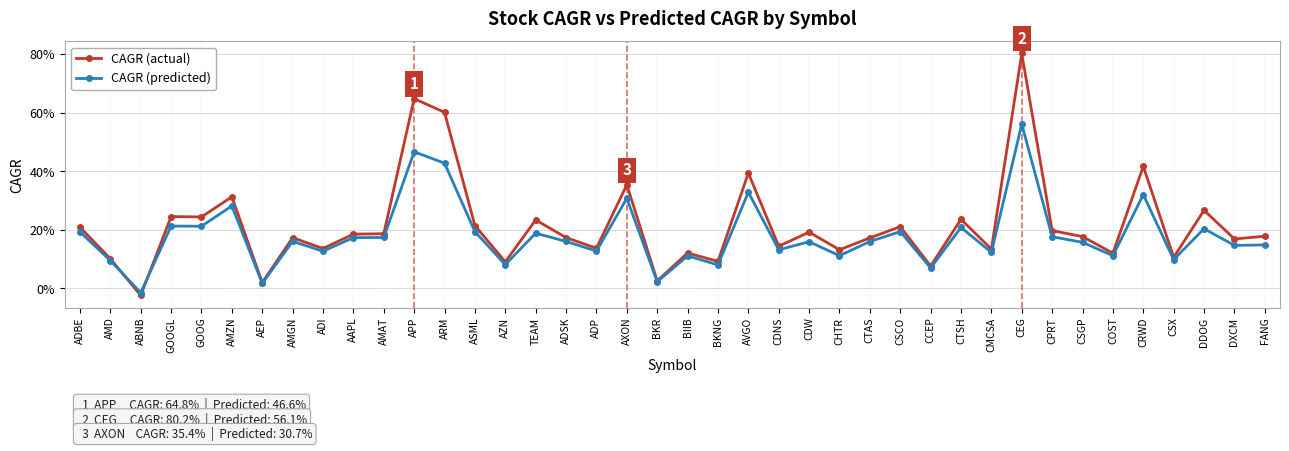

At how many categories does at least one series exceed 0?

39